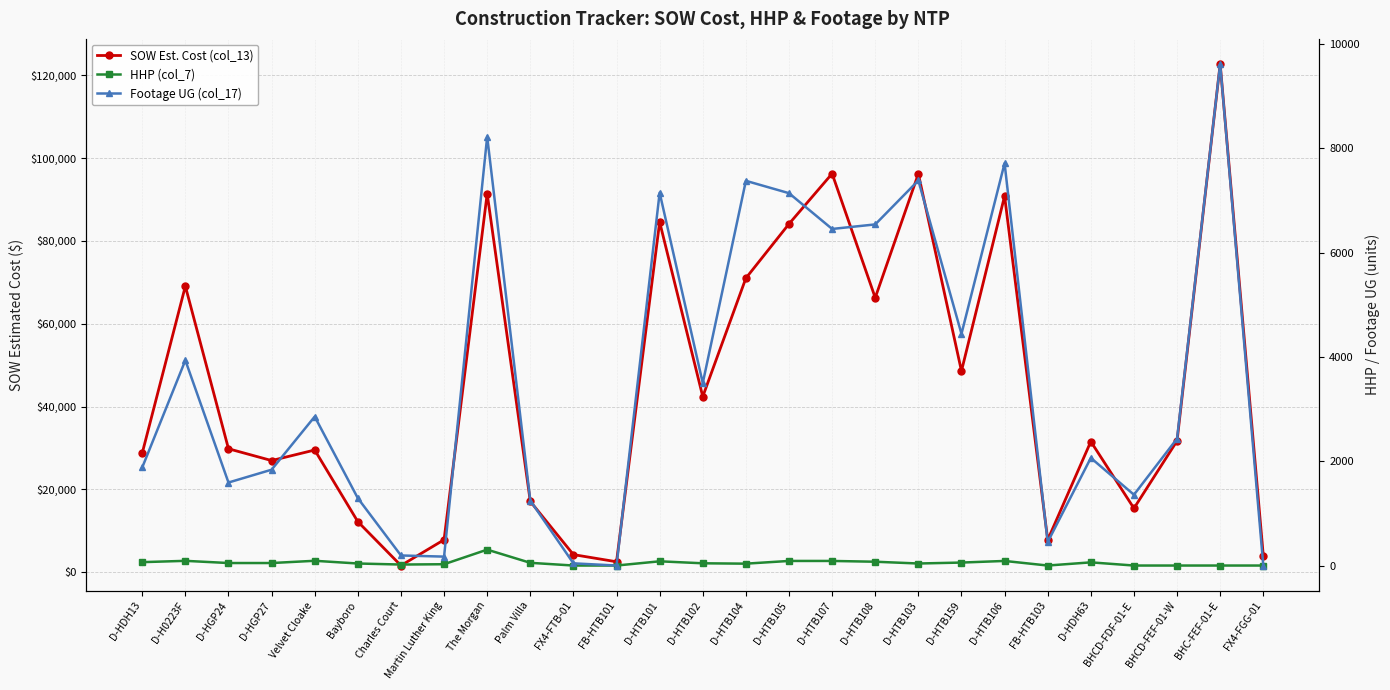

What is the label of the 24th point from the left?

BHCD-FDF-01-E